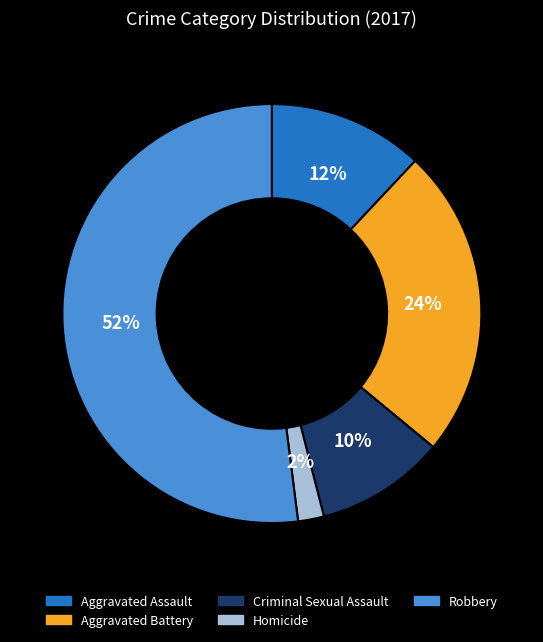

Rank the categories by value from highest to lowest.

Robbery, Aggravated Battery, Aggravated Assault, Criminal Sexual Assault, Homicide